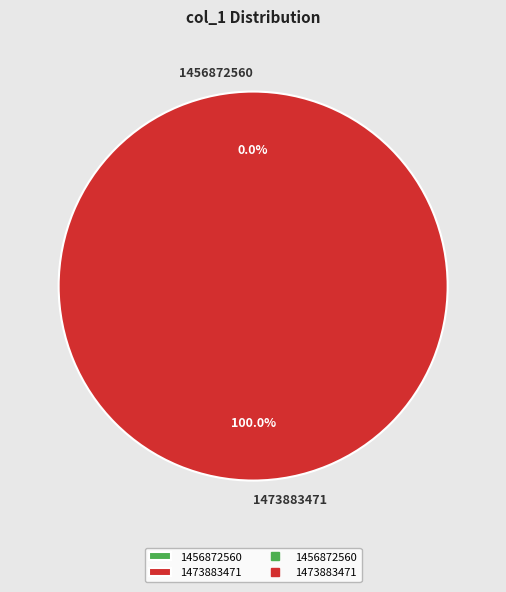

How much of the chart is everything except 1456872560?

100.0%